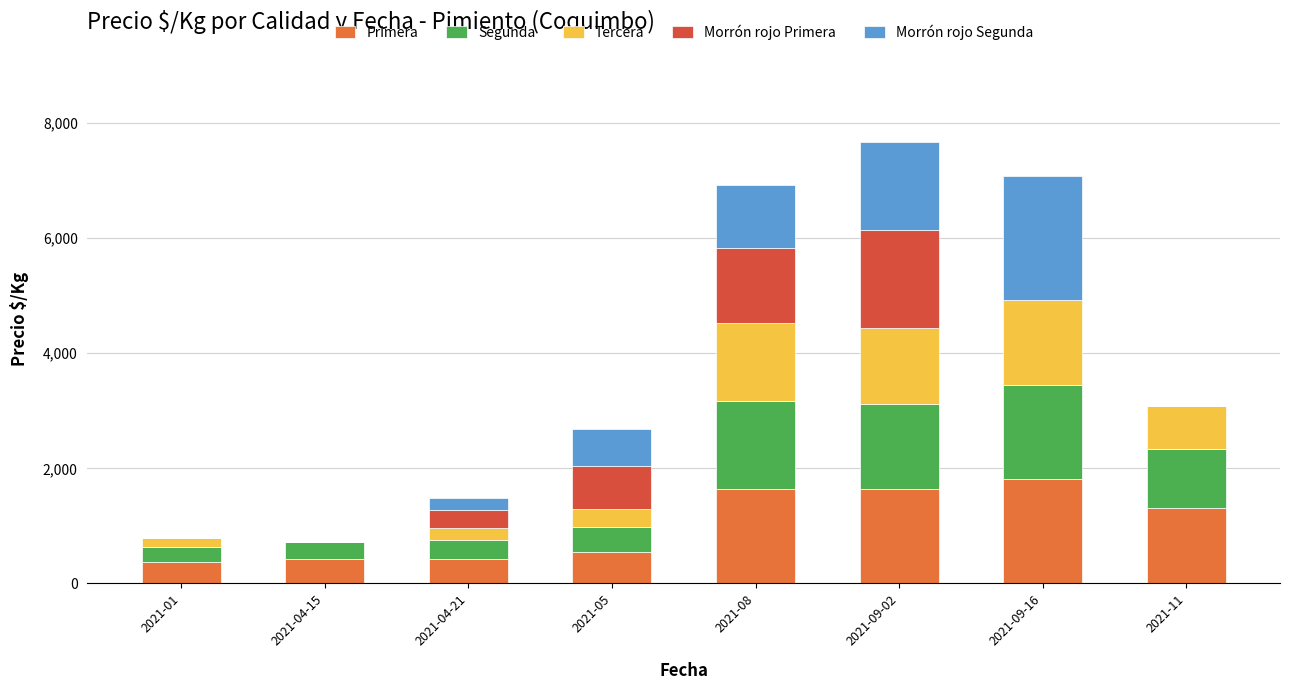

The Tercera series shows 169 at 2021-05. True or false?

False